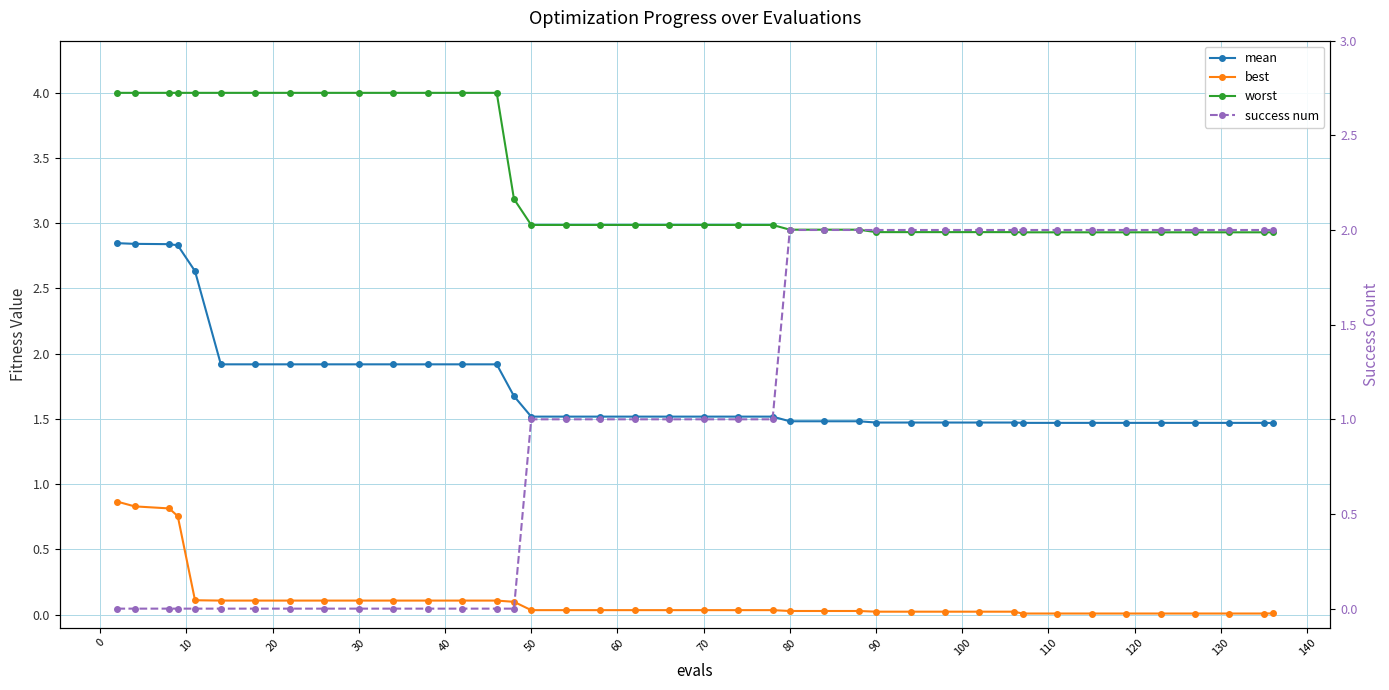

Which series has the largest total across all categories?

worst